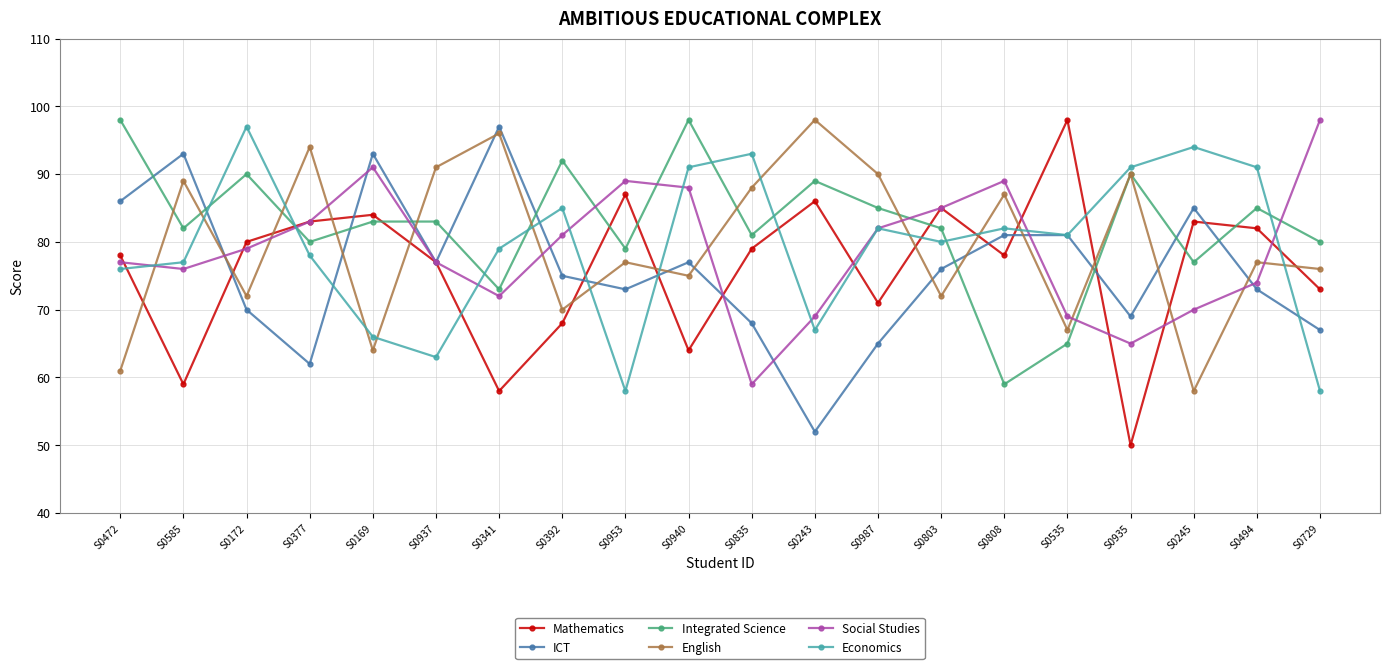

How many values in the Integrated Science series are below 83?

10